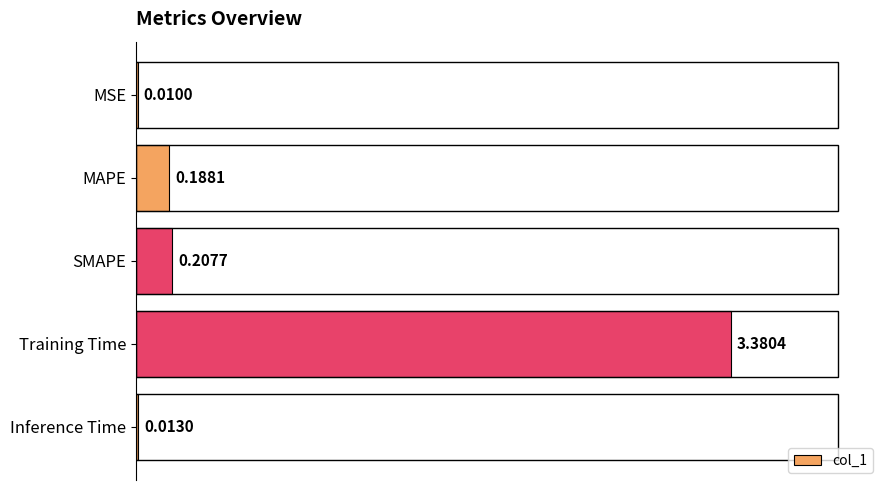

At which category does the chart reach its peak across all series?

Training Time